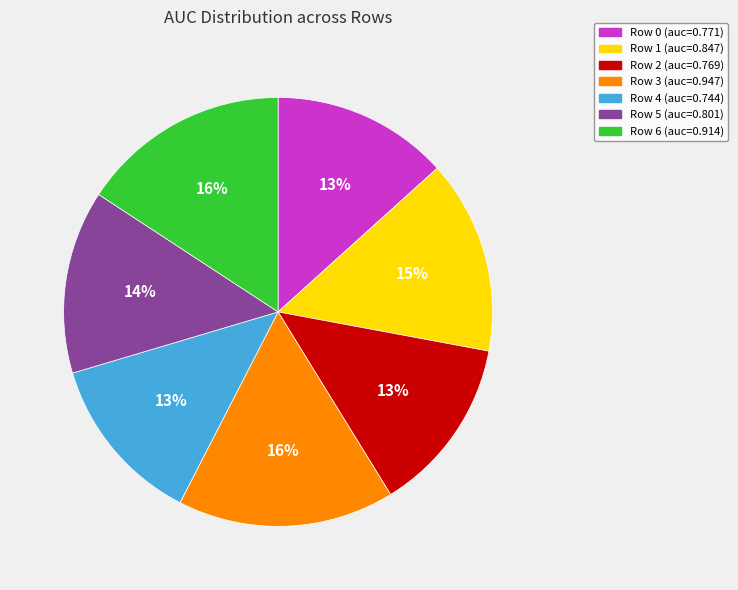

How many segments does this pie chart have?

7